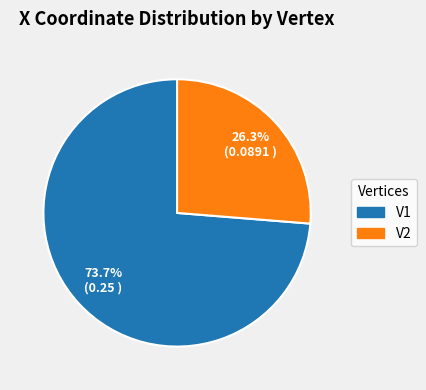

What is the smallest slice in the pie chart?

V2